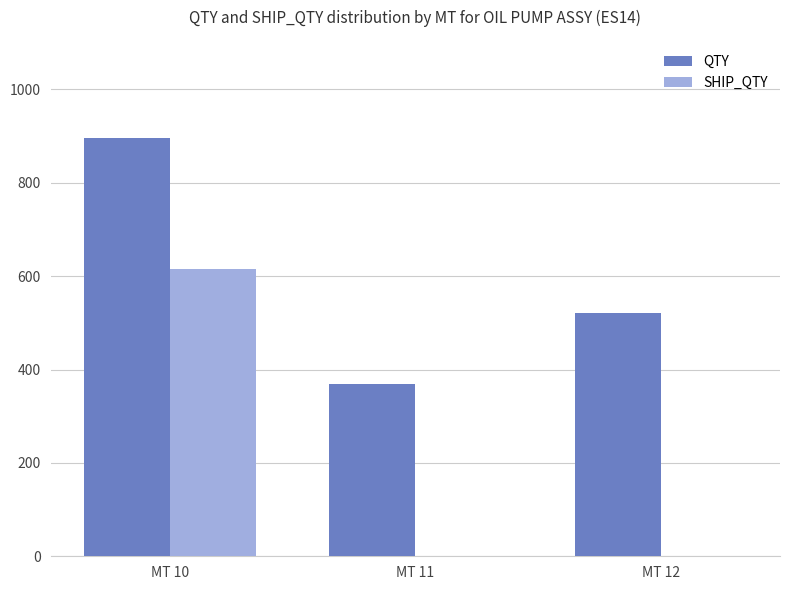

Between MT 11 and MT 12, which series saw the biggest shift?

QTY